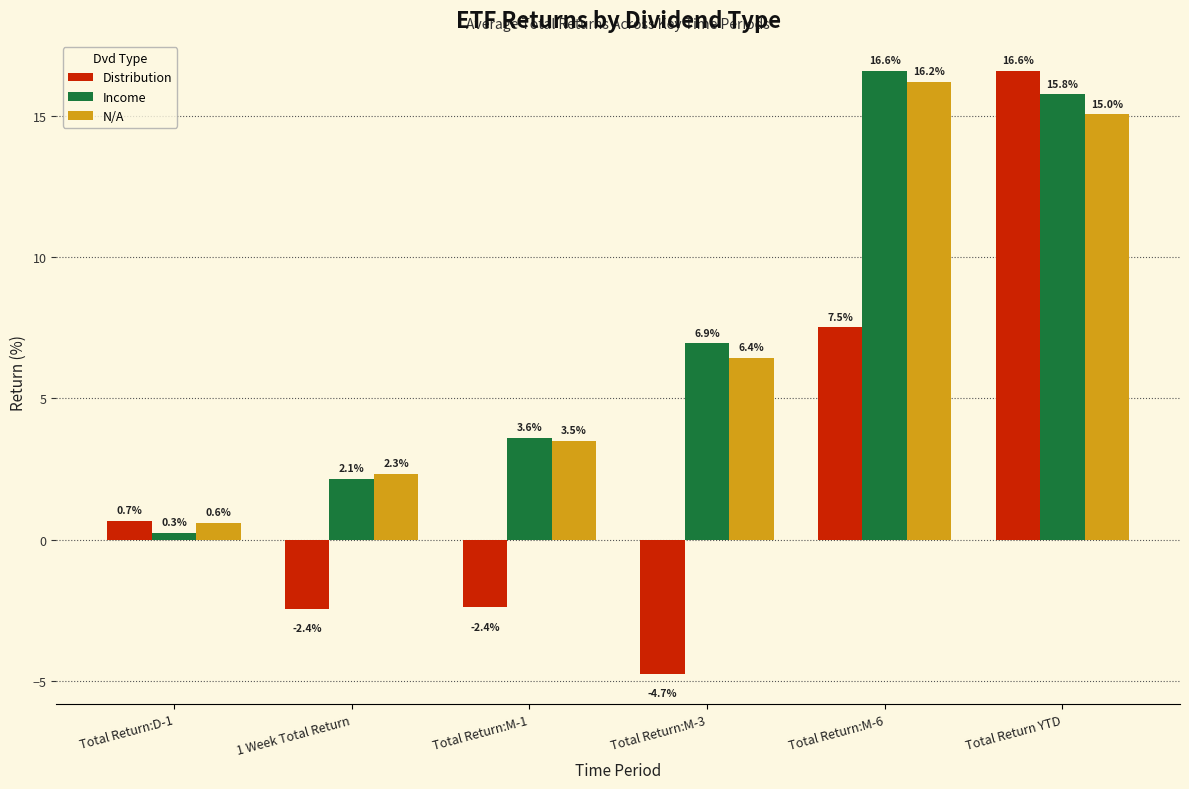

What is the label of the 4th bar from the right?

Total Return:M-1